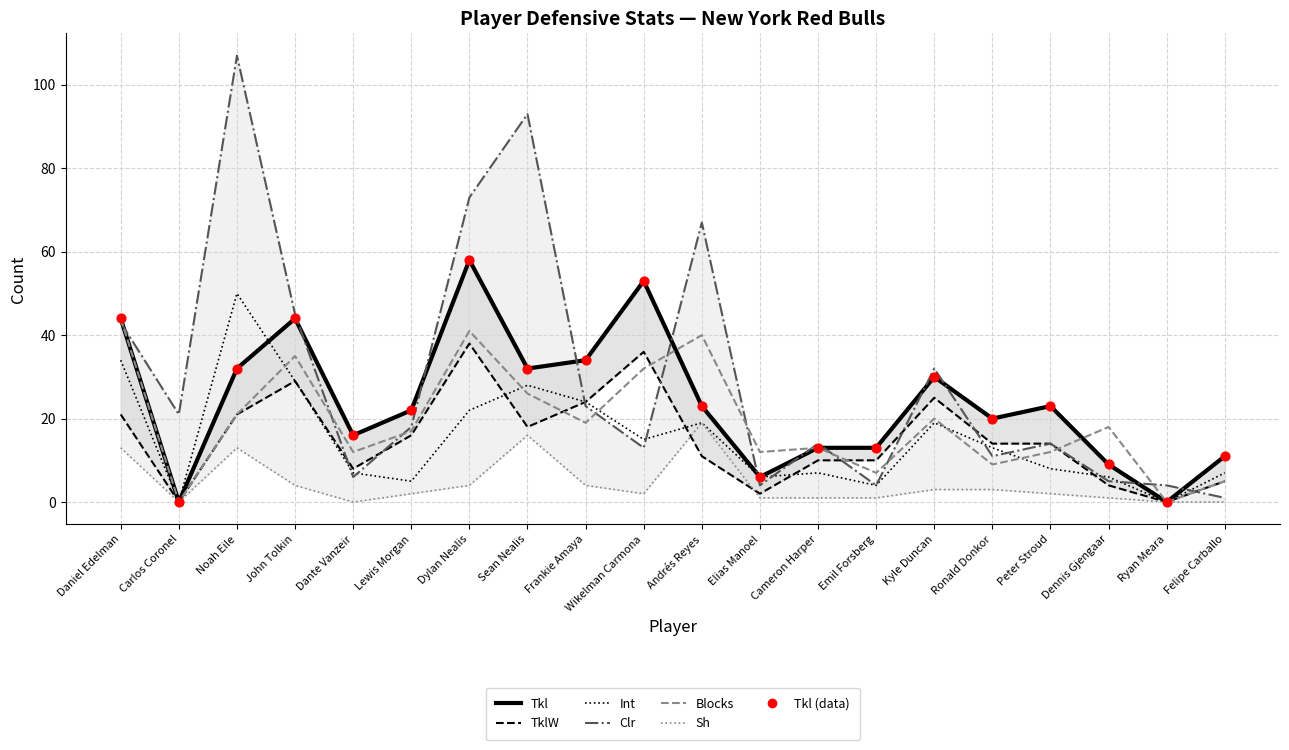

Which series has the largest total across all categories?

Clr